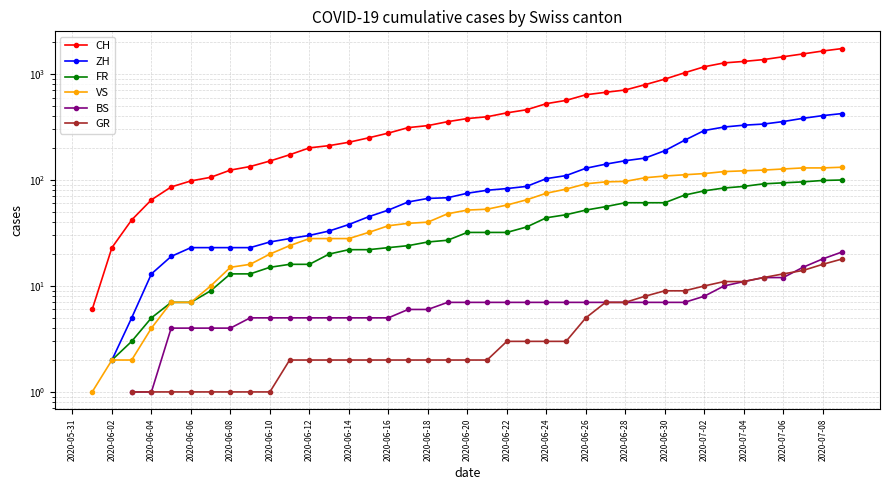

How many values in the CH series exceed 380?

19